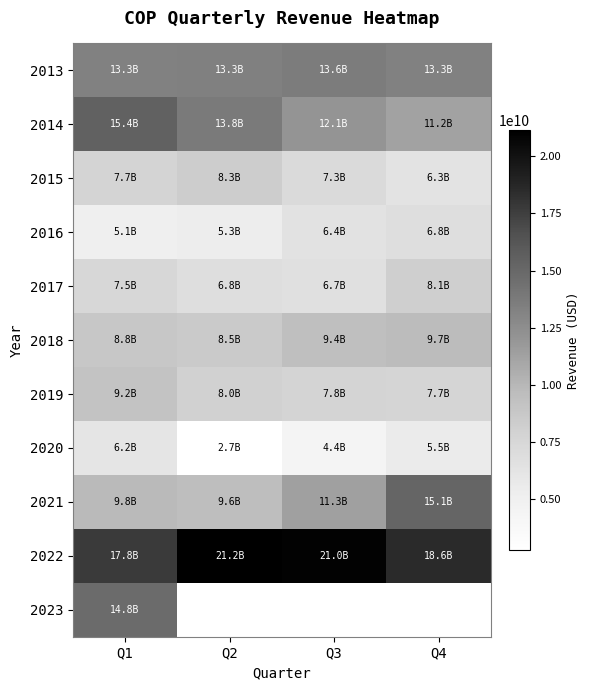

Is the value of 2013 at Q1 greater than the value of 2018 at Q2?

Yes